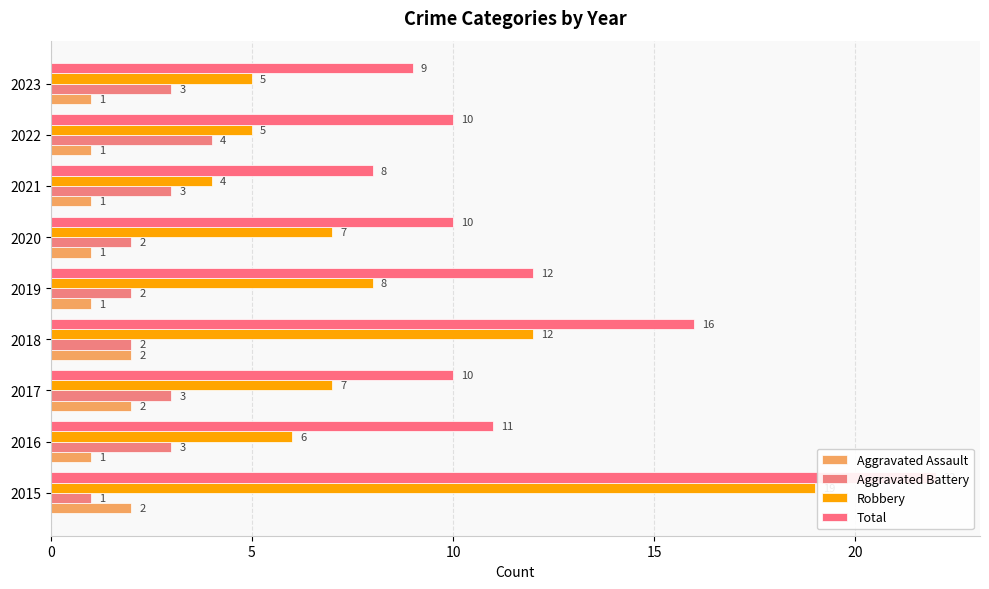

What is the smallest value displayed?

1